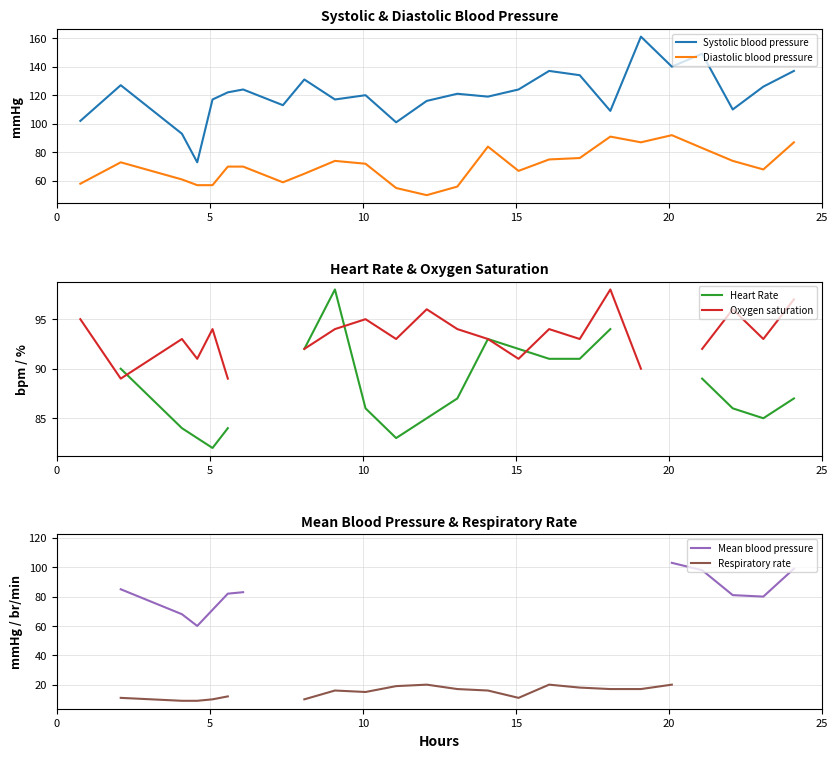

What is the difference between the second highest and second lowest values in the Diastolic blood pressure series?

36